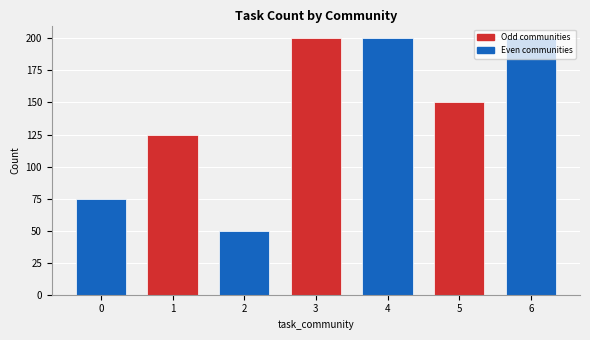

Reading left to right, extract all data points from this chart.

0=75	1=125	2=50	3=200	4=200	5=150	6=200